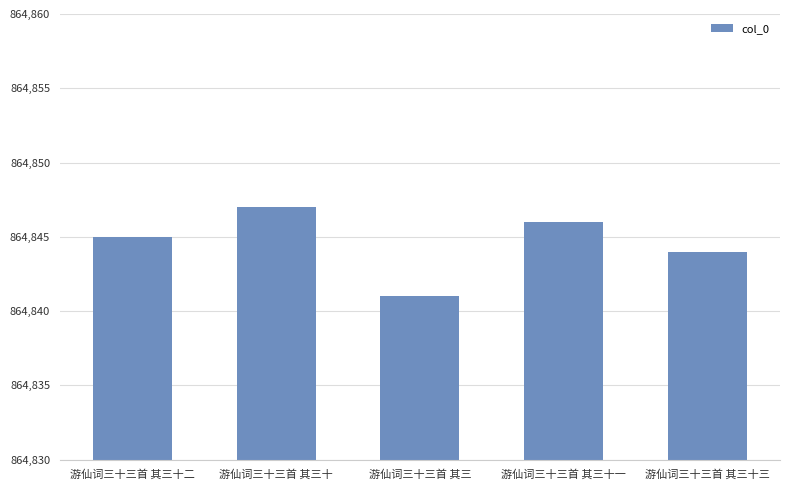

What is the approximate value at 游仙词三十三首 其三十一?

864846